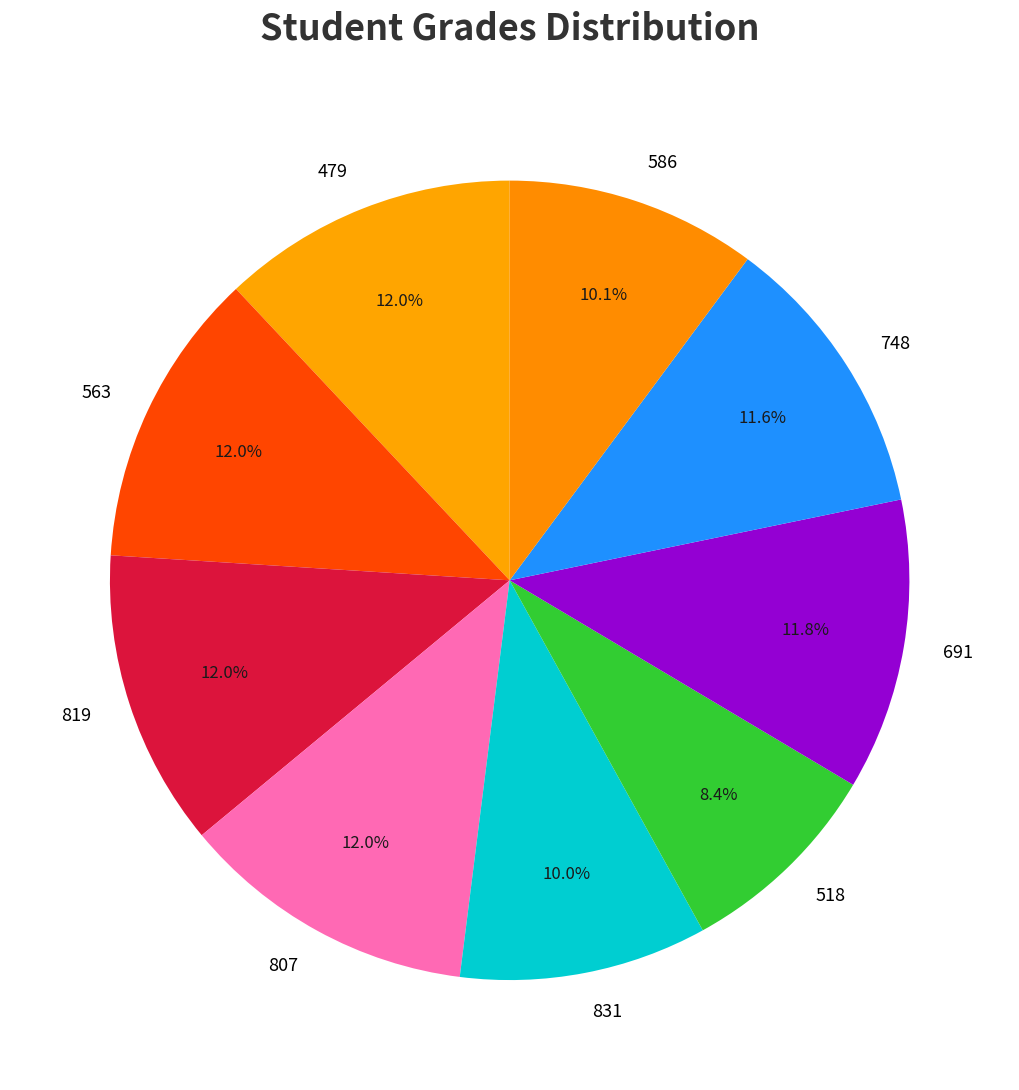

True or false: 518 accounts for 1% of the total.

False